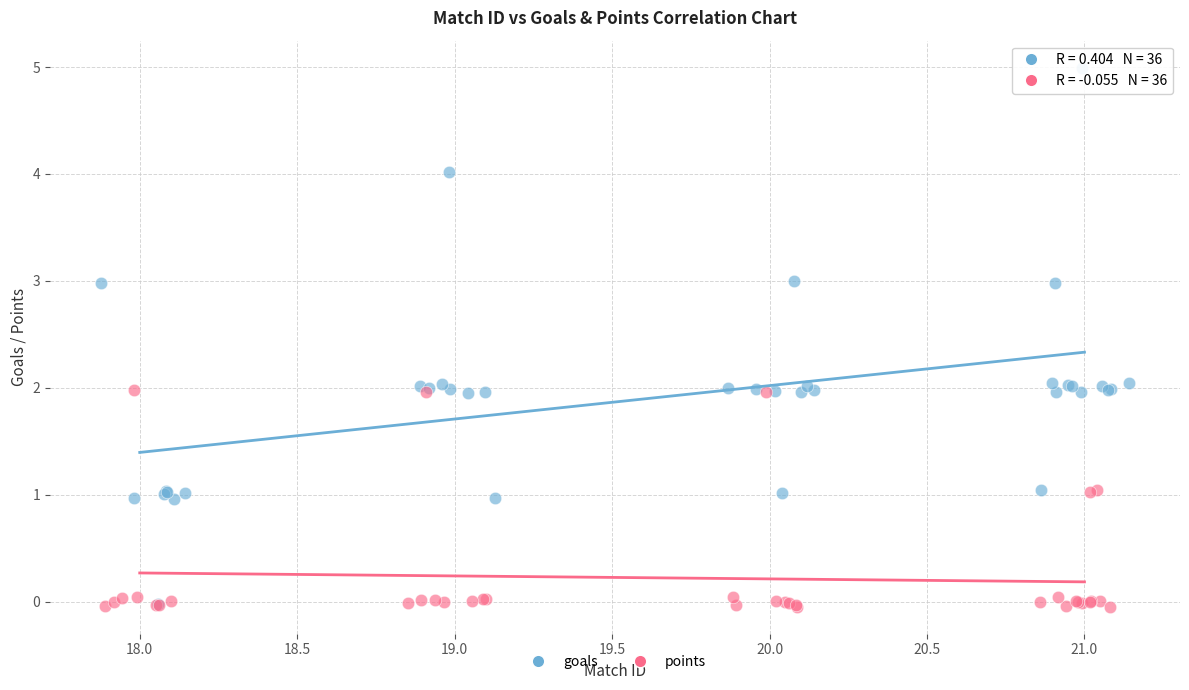

What are all the series names shown in the legend?

goals, points